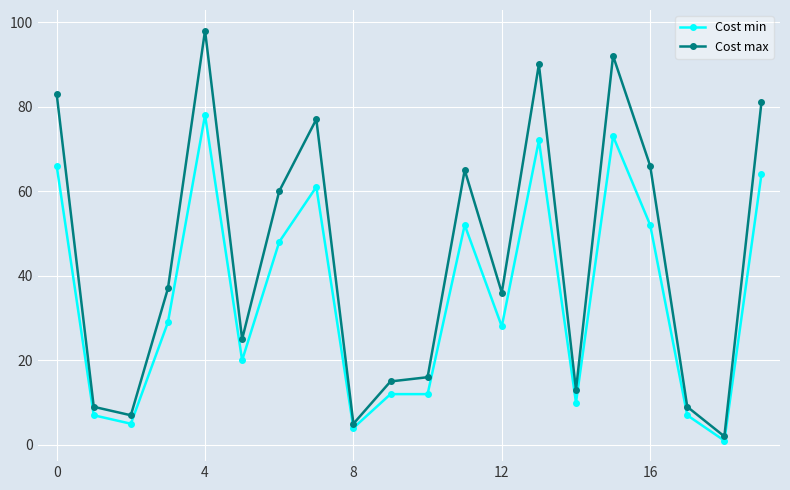

Rank the series by their average value, from highest to lowest.

Cost max, Cost min